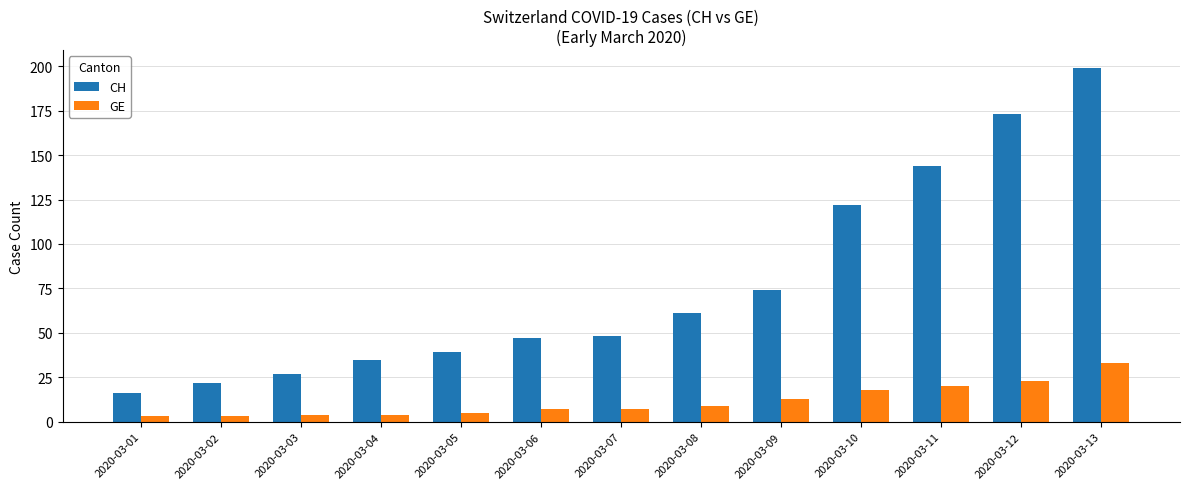

What is the average value of the CH series?

77